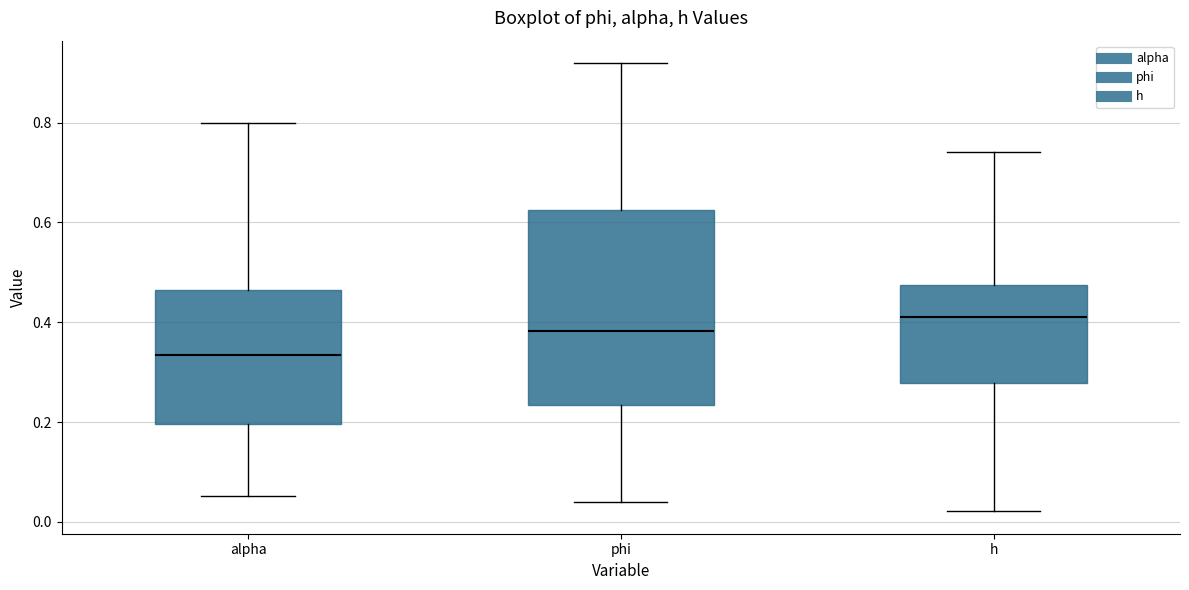

Comparing the boxes themselves (not the whiskers), which one is the tallest?

phi